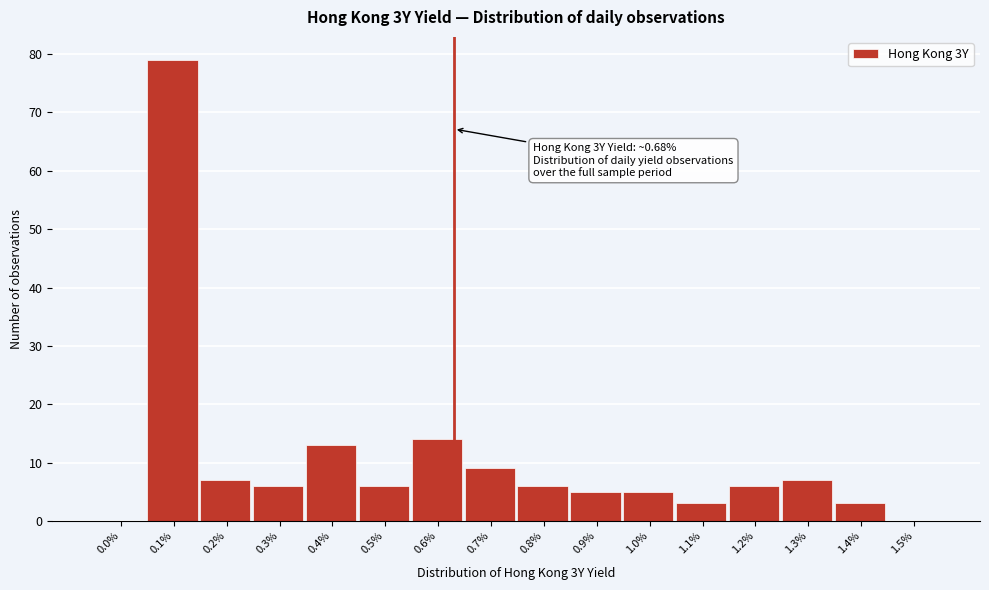

Reading left to right, what are all the values shown in this chart?

0.0%=0	0.1%=79	0.2%=7	0.3%=6	0.4%=13	0.5%=6	0.6%=14	0.7%=9	0.8%=6	0.9%=5	1.0%=5	1.1%=3	1.2%=6	1.3%=7	1.4%=3	1.5%=0